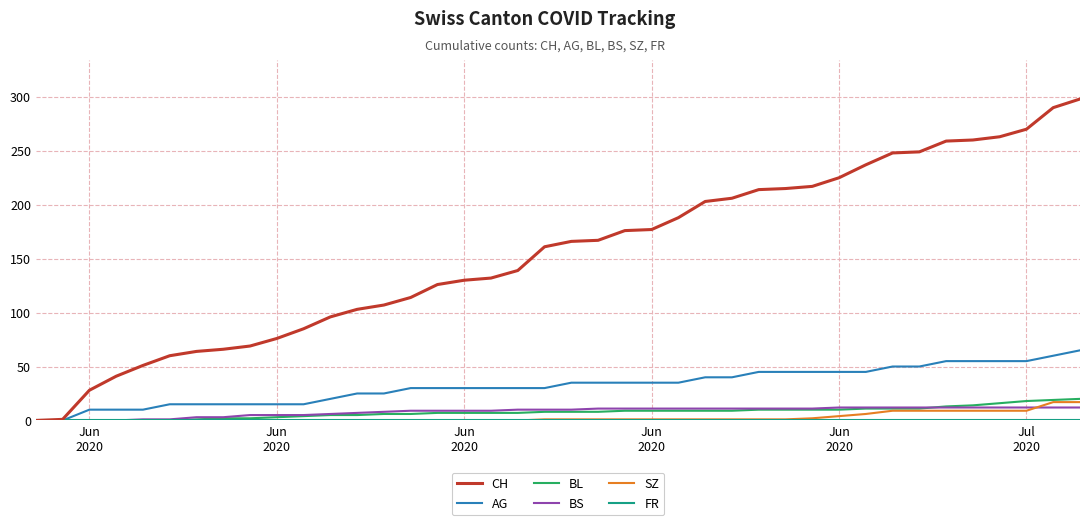

Which series has the largest total across all categories?

CH